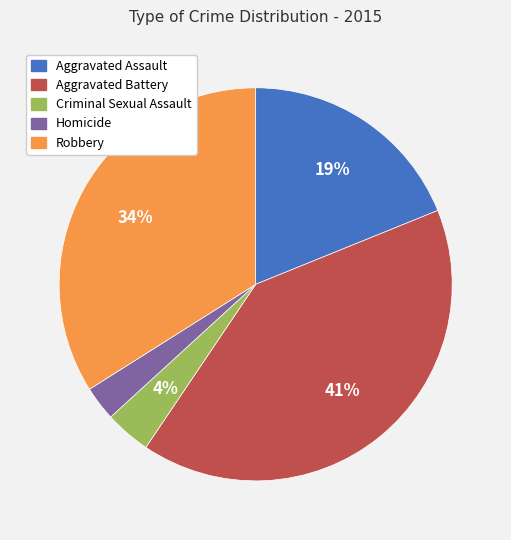

Count the number of slices in the pie.

5